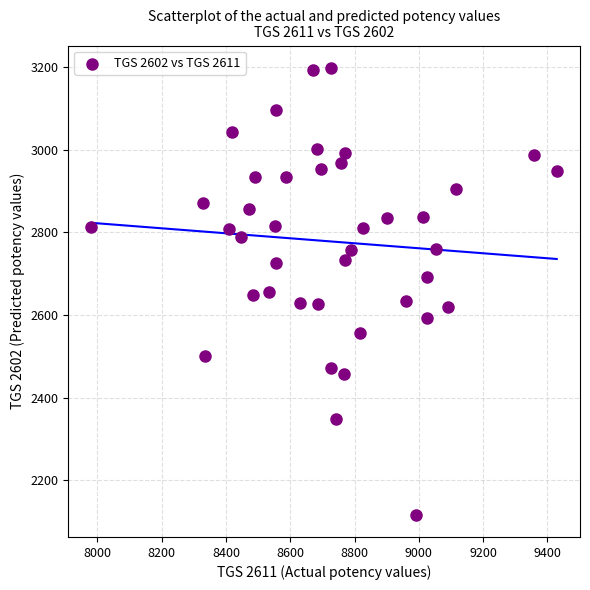

What is the range of X values (max minus min)?

1448